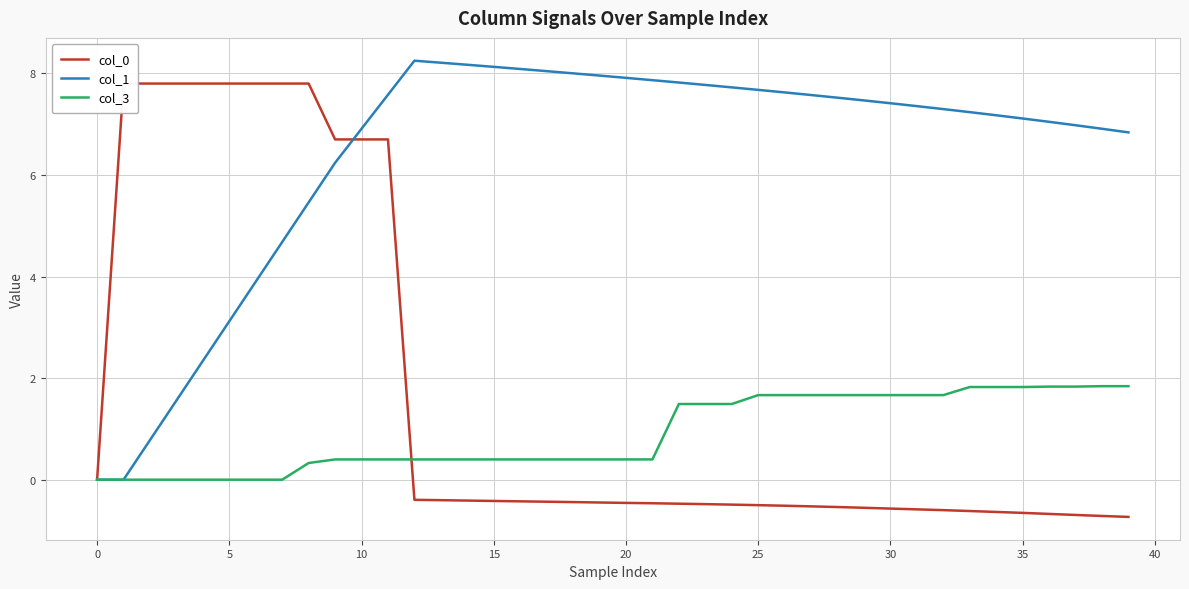

At which category is the sum across all series the highest?

11